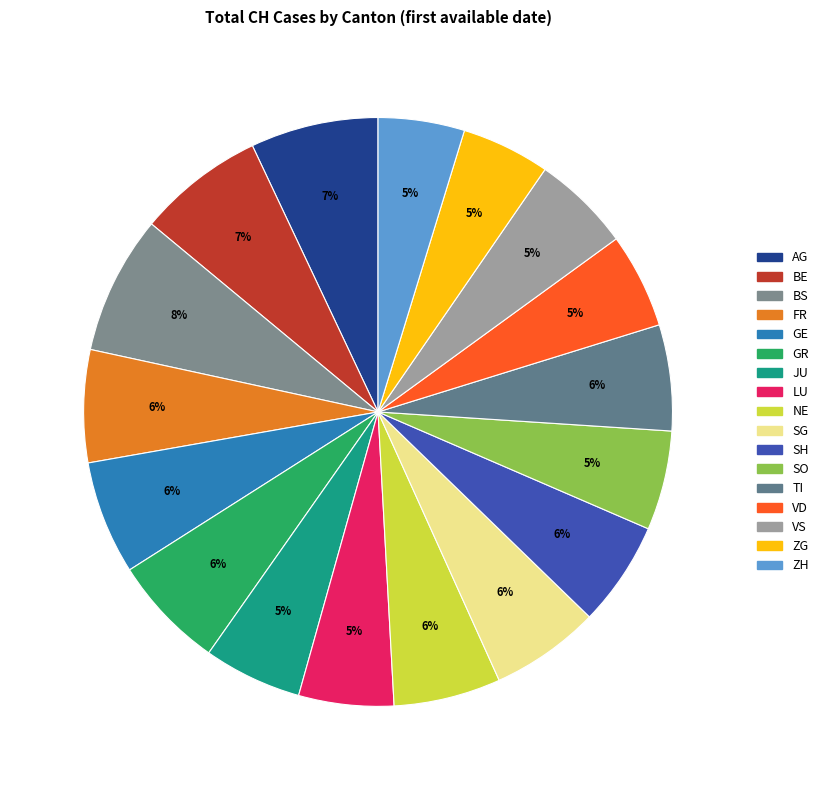

To the nearest percent, what is the combined percentage of GE and BS?

14%